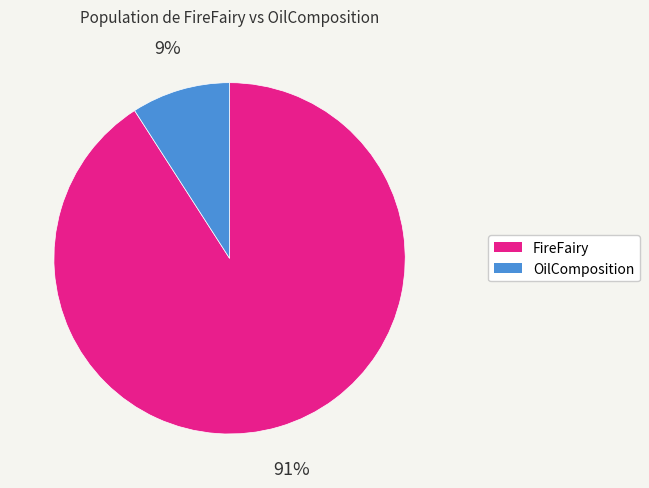

Which slice is the smallest?

OilComposition